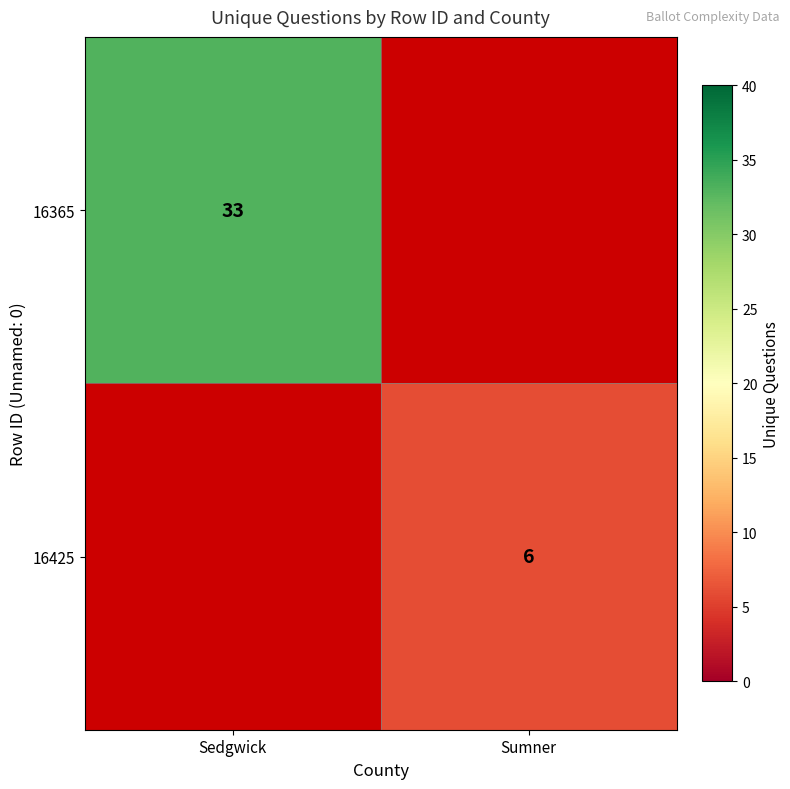

Which category has the lowest value across all series?

Sumner